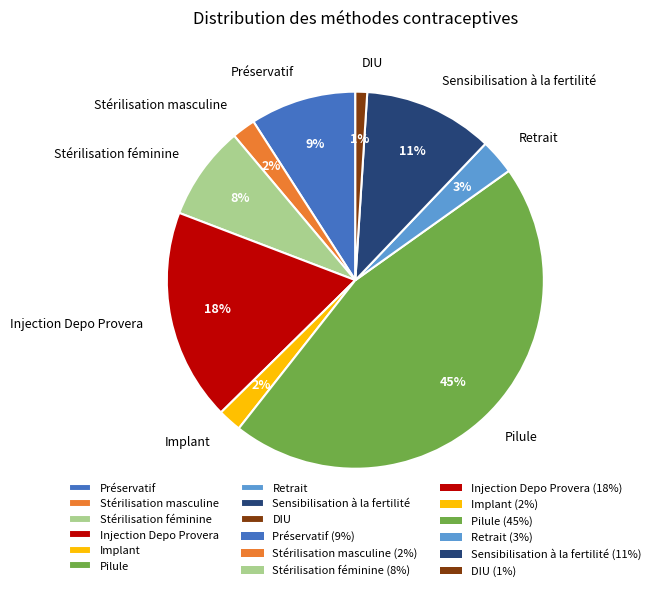

Is the sum of Implant and Stérilisation féminine greater than half?

No